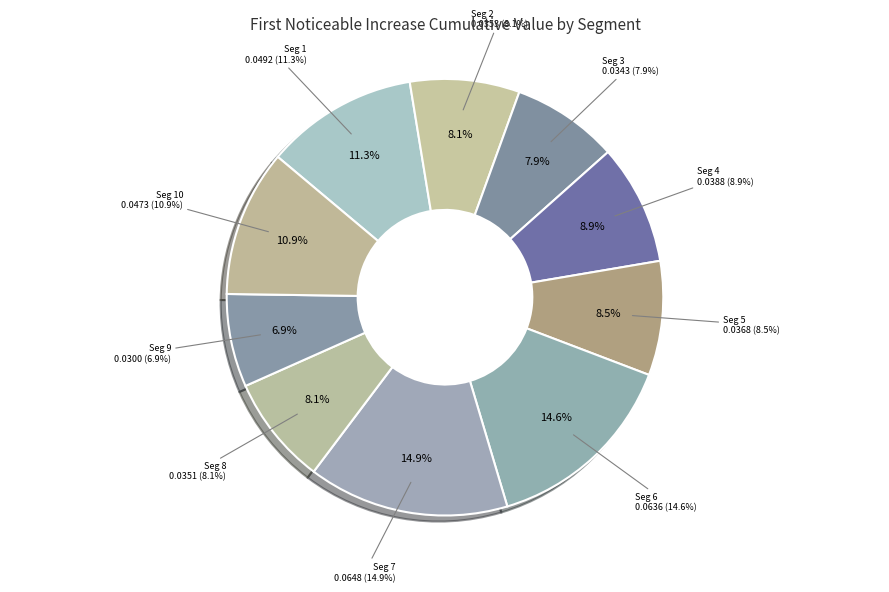

True or false: signal segment 3 accounts for 8% of the total.

True